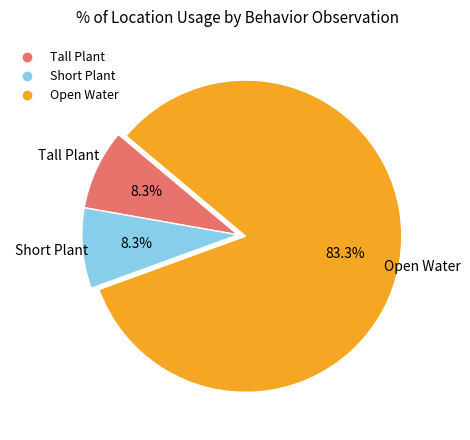

To the nearest percent, what is the difference between the largest and smallest slice percentages?

75%